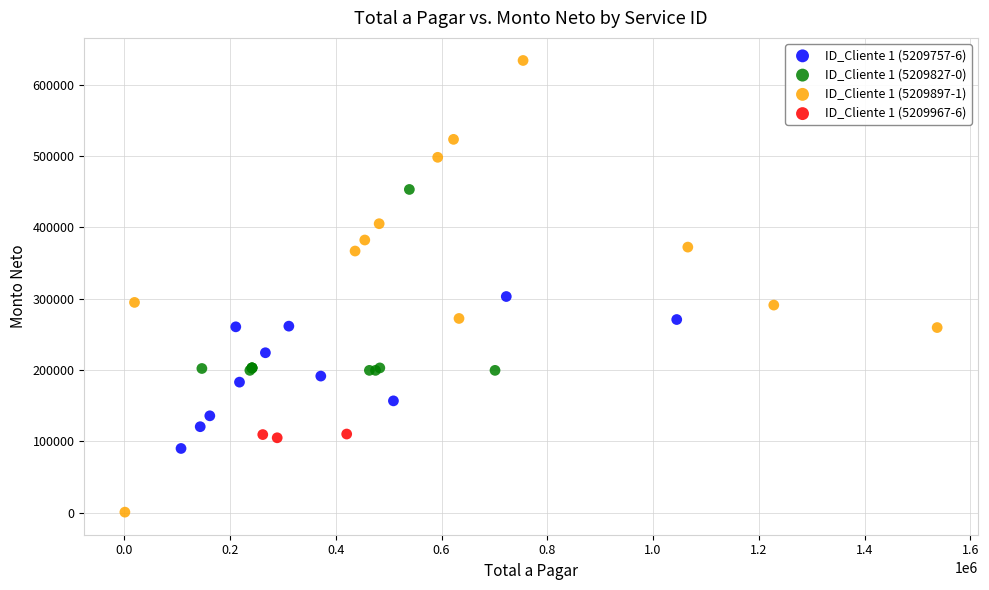

Which series has the largest Y range (max minus min)?

ID_Cliente 1 (5209897-1)